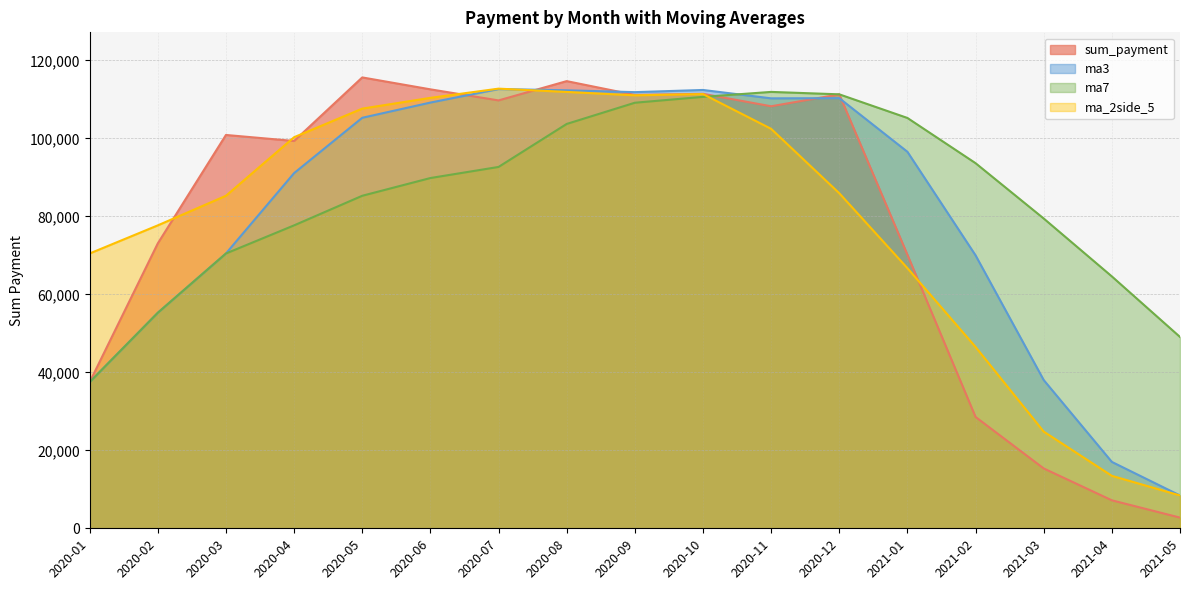

Reading left to right, list all the values displayed in this chart.

sum_payment: 37483.0	73060.0	100863.0	99322.0	115619.0	112563.0	109722.0	114669.0	111129.0	111411.0	108223.0	111271.0	70154.0	28550.0	15347.0	7172.0	2739.0
ma3: 37483.0	55271.5	70468.7	91081.7	105268.0	109168.0	112634.7	112318.0	111840.0	112403.0	110254.3	110301.7	96549.3	69991.7	38017.0	17023.0	8419.3
ma7: 37483.0	55271.5	70468.7	77682.0	85269.4	89818.3	92661.7	103688.3	109126.7	110633.6	111905.1	111284.0	105225.6	93629.6	79440.7	64589.7	49065.1
ma_2side_5: 70468.7	77682.0	85269.4	100285.4	107617.8	110379.0	112740.4	111898.8	111030.8	111340.6	102437.6	85921.8	66709.0	46498.8	24792.4	13452.0	8419.3